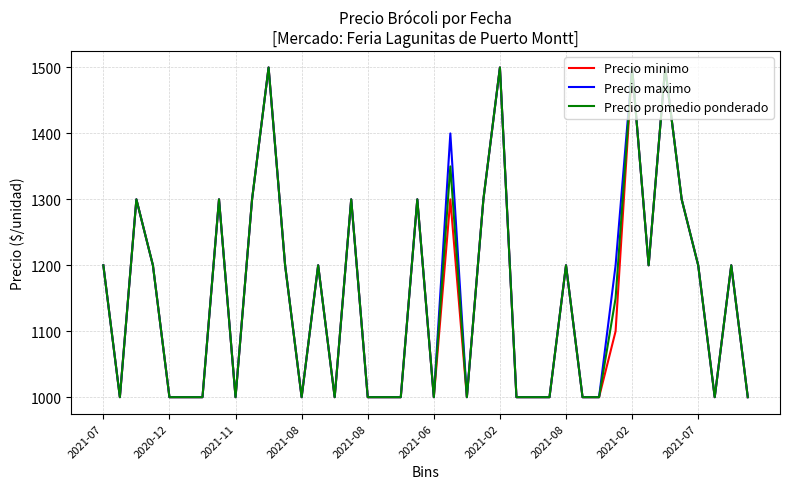

What is the greatest value displayed?

1500